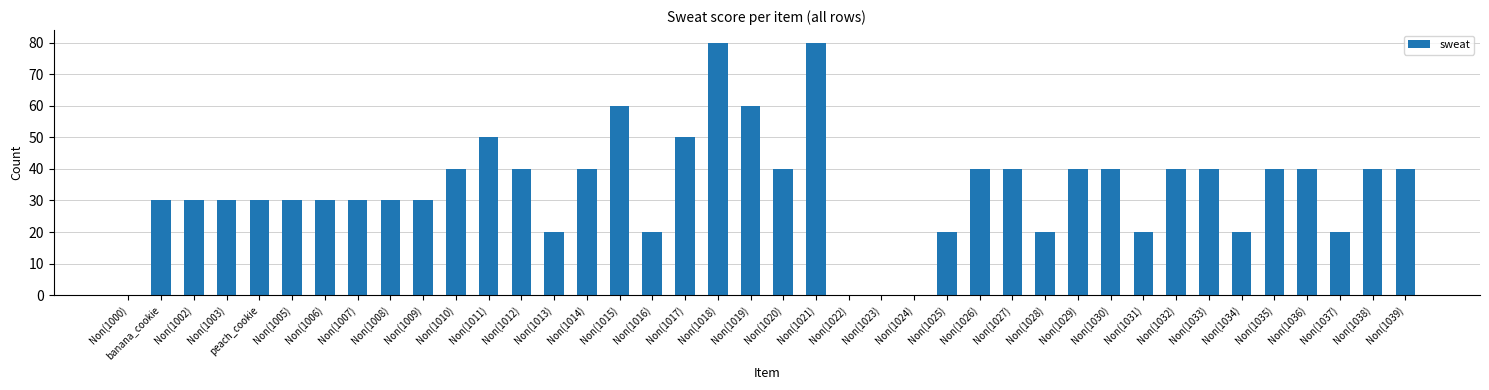

What is the sum of all values?

1350